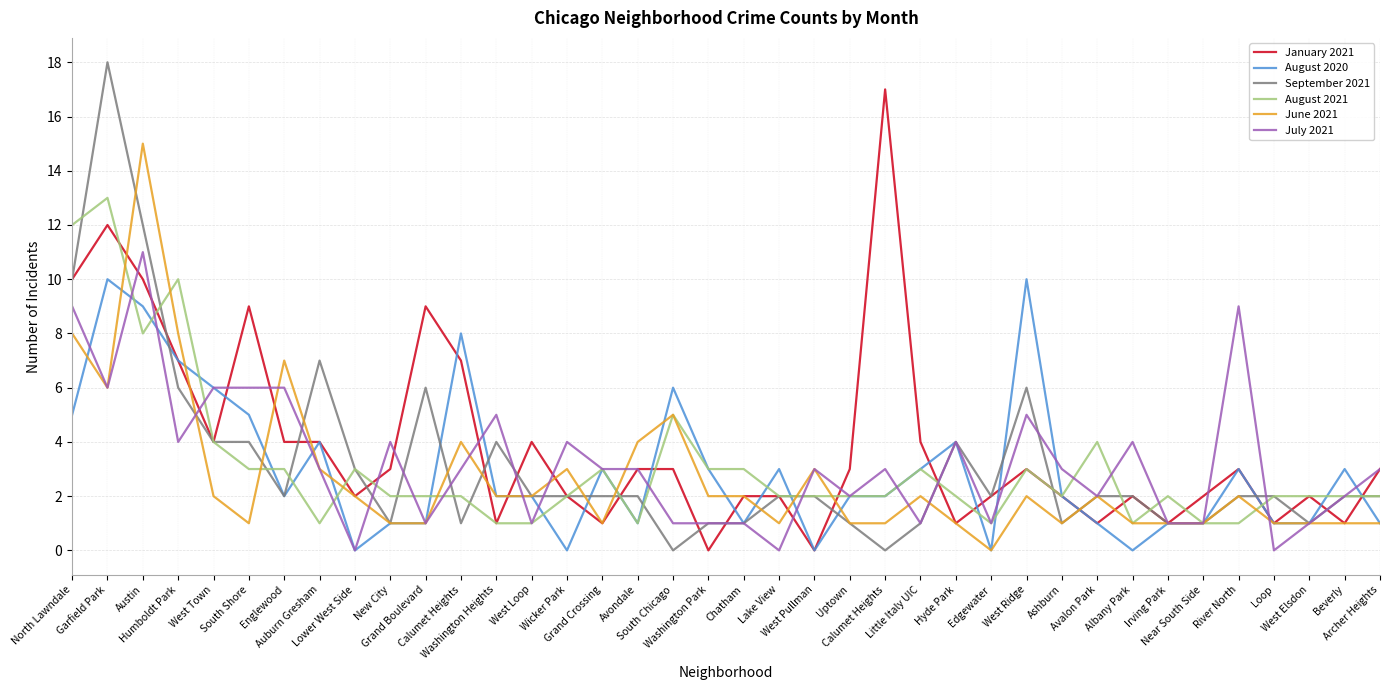

At how many categories does at least one series exceed 4?

15